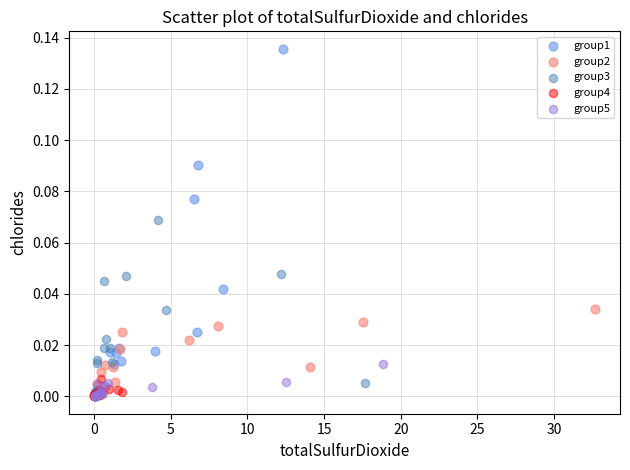

Which series has the largest Y range (max minus min)?

group1